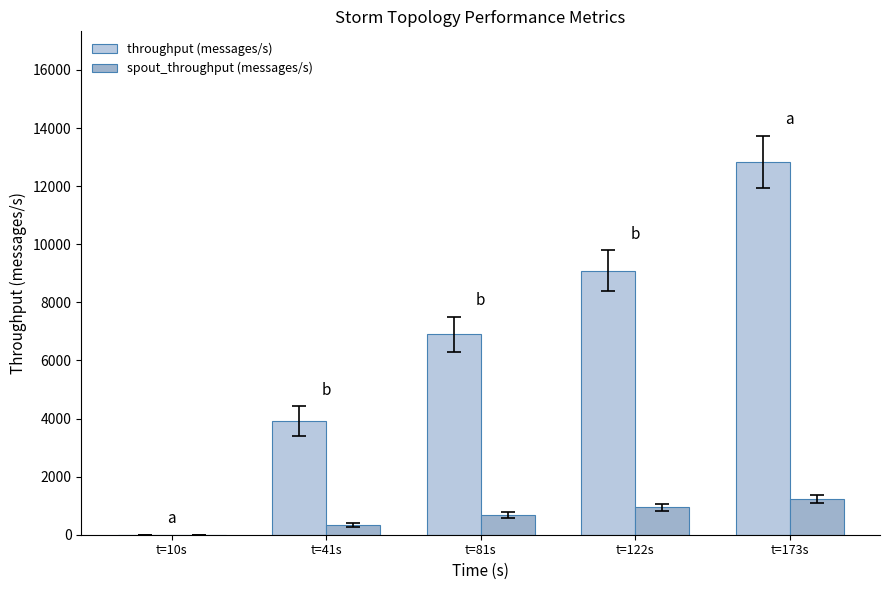

How many categories are shown in the chart?

5